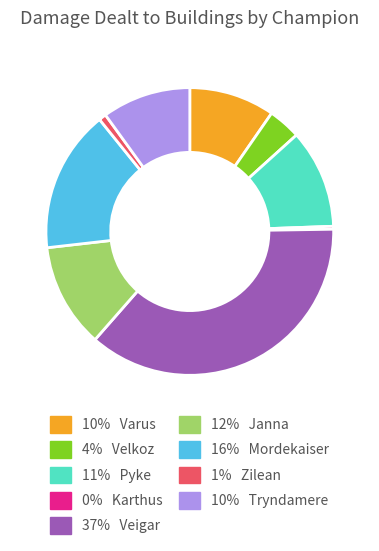

Does any single category account for the majority?

No